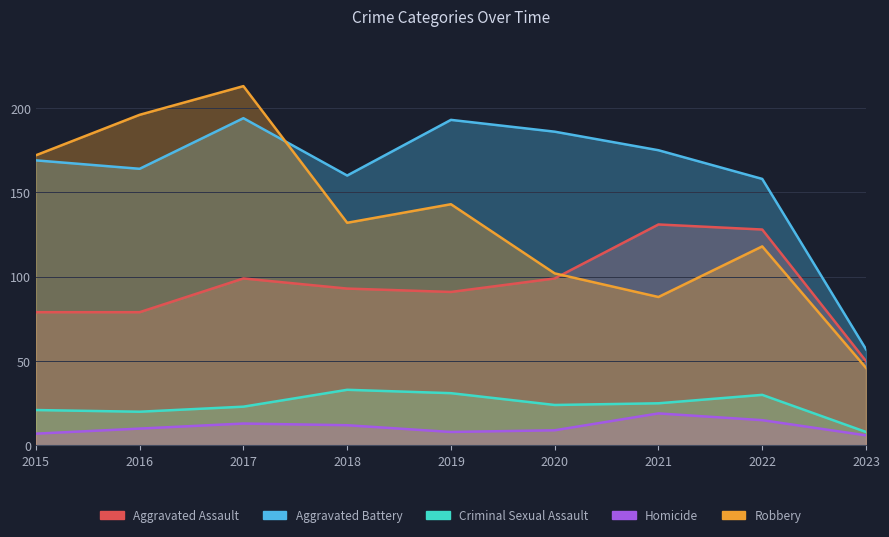

True or false: Aggravated Assault has a value of 99 at 2020.

True